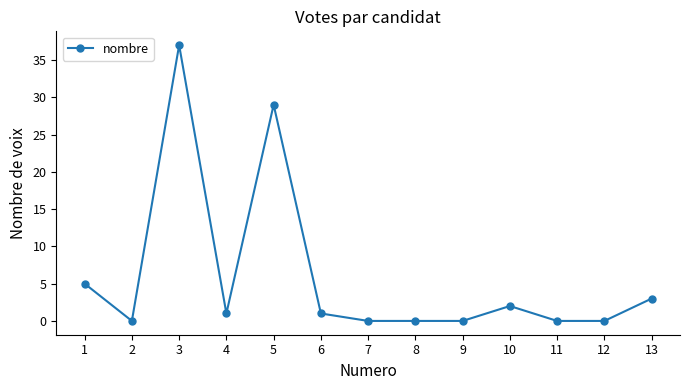

How many data points does each series have?

13